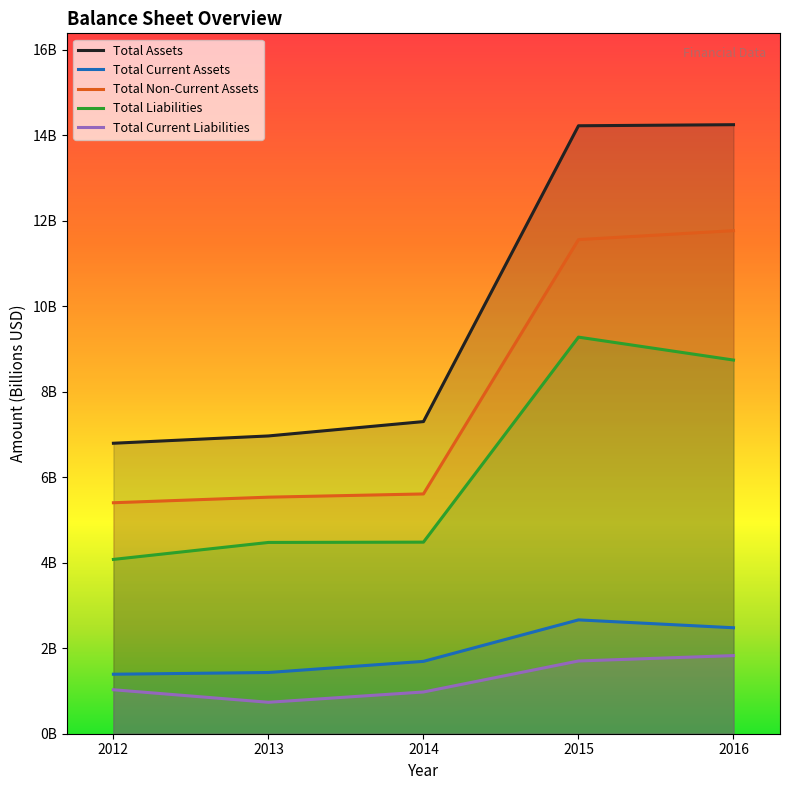

At which category does Total Liabilities reach its first local peak?

2015